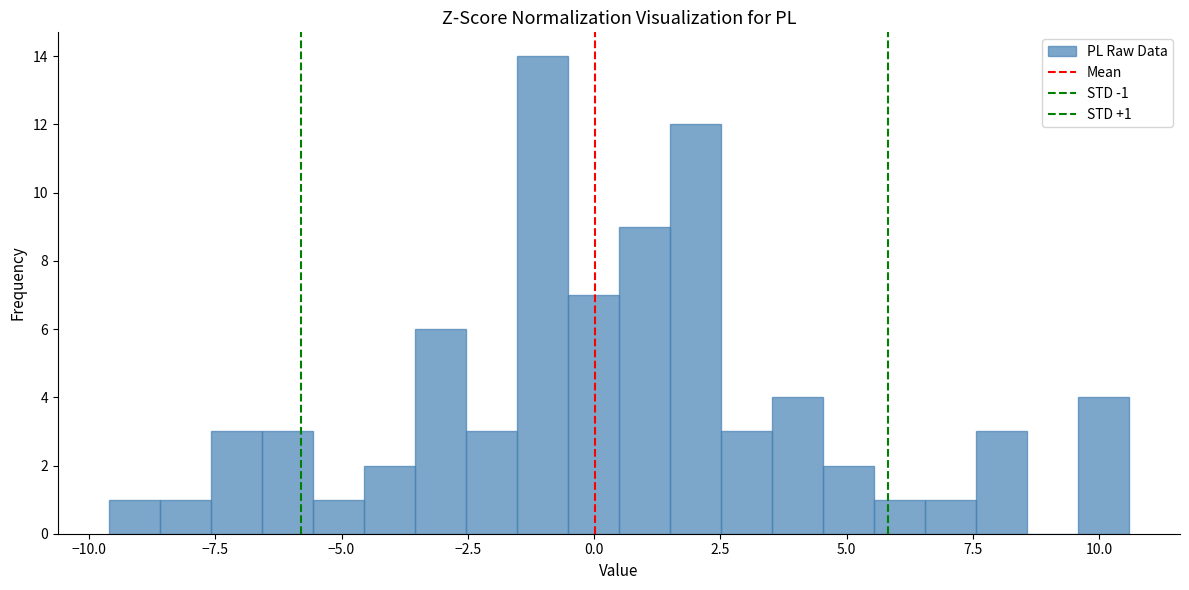

Around what value on the x-axis is the tallest bar? Give the approximate position of its centre, as read against the axis.

-1.0